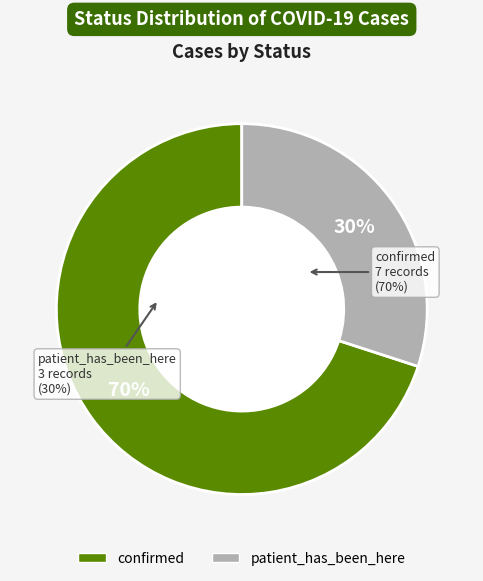

Approximately how many times larger is the value at confirmed compared to patient_has_been_here?

2.3